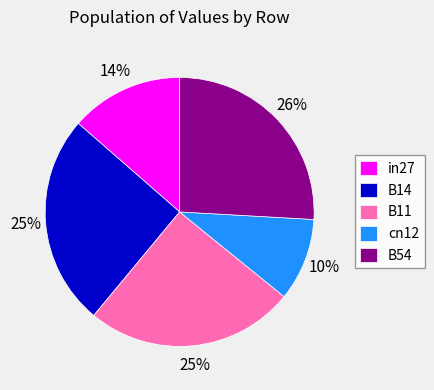

How many segments does this pie chart have?

5